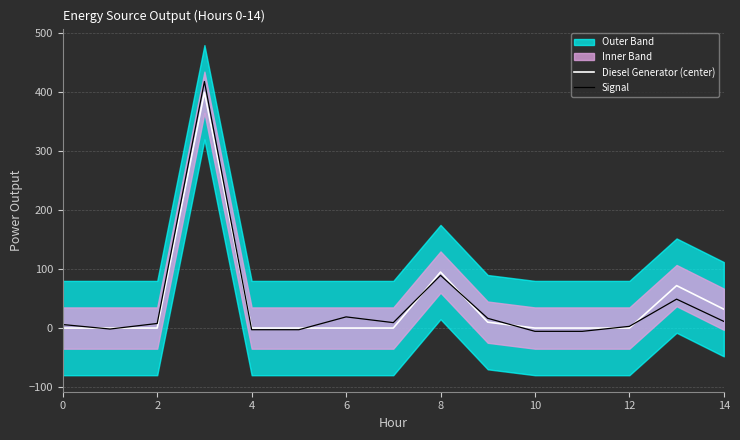

What is the difference between the maximum and minimum values in the Diesel Generator (center) series?

400.0